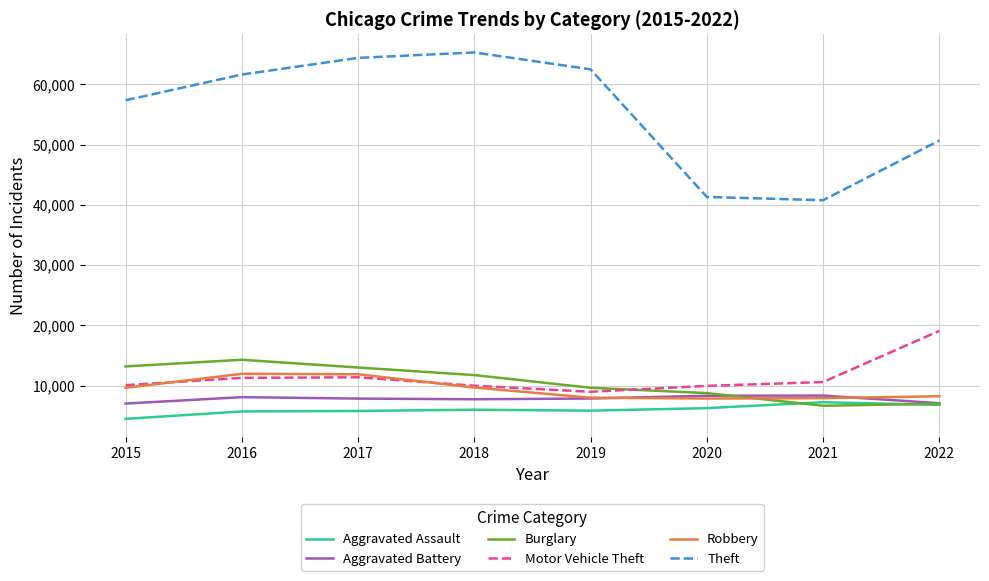

What is the difference between the Burglary values at 2019 and 2015?

3545